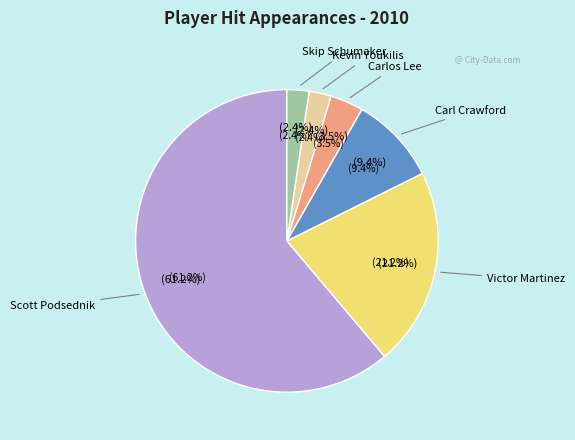

Does any single category account for the majority?

Yes